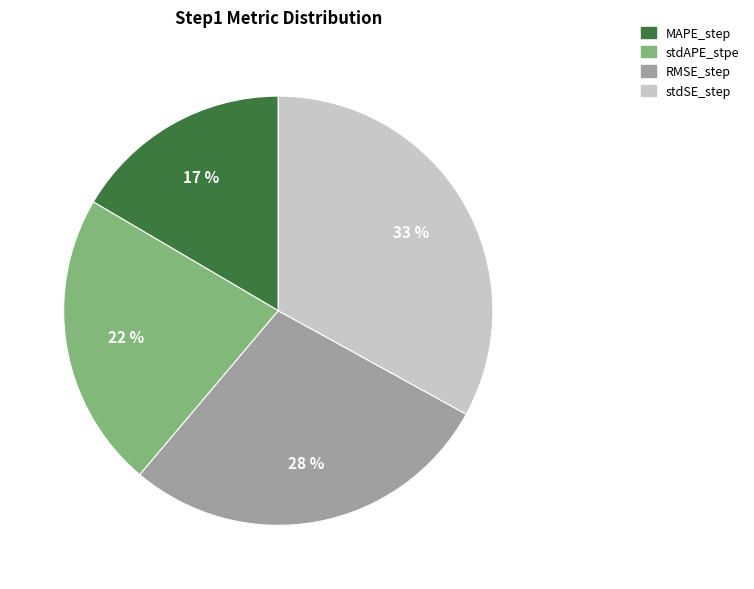

To the nearest percent, what is the difference between the stdSE_step and RMSE_step slice percentages?

5%